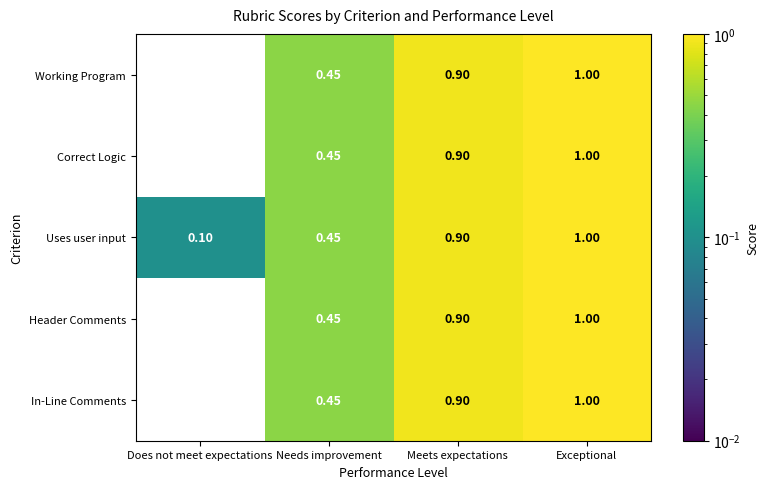

At which label is Correct Logic closest to 0?

Does not meet expectations